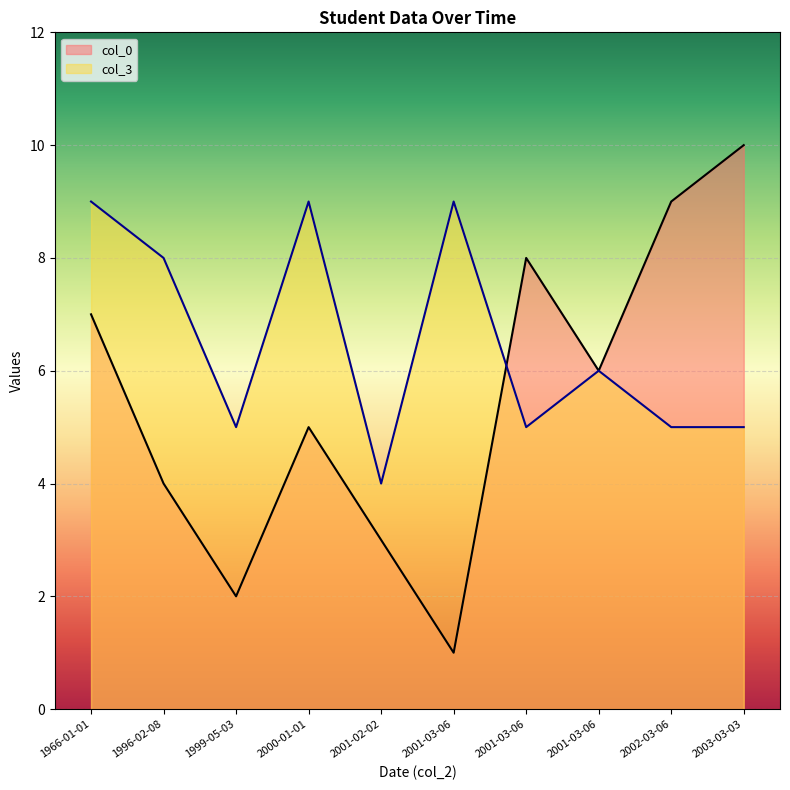

What are all the series names shown in the legend?

col_0, col_3